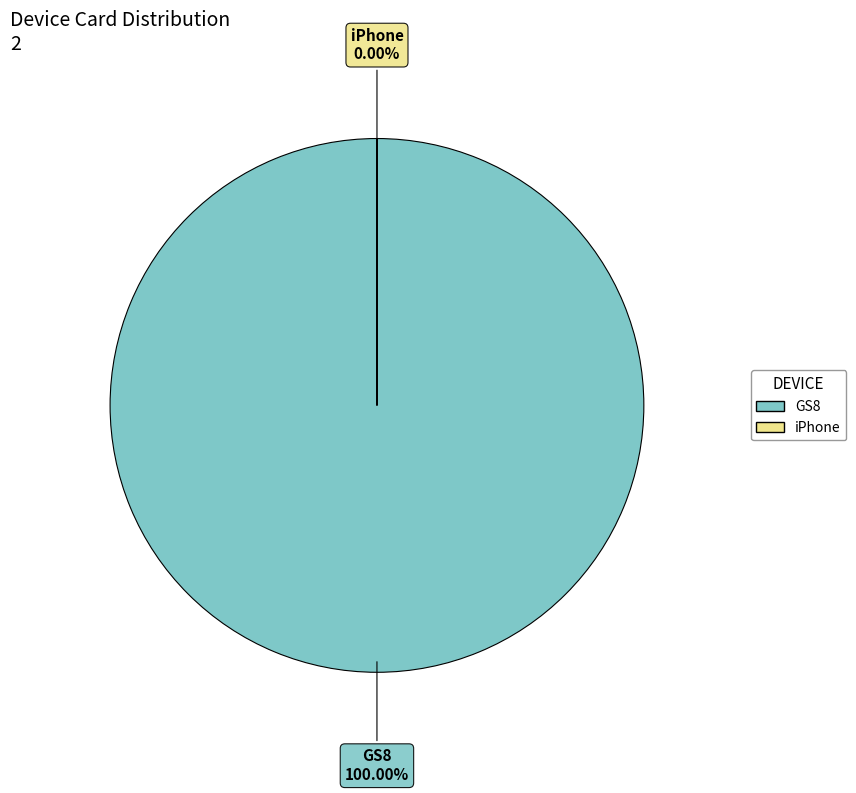

What is the largest slice in the pie chart?

GS8